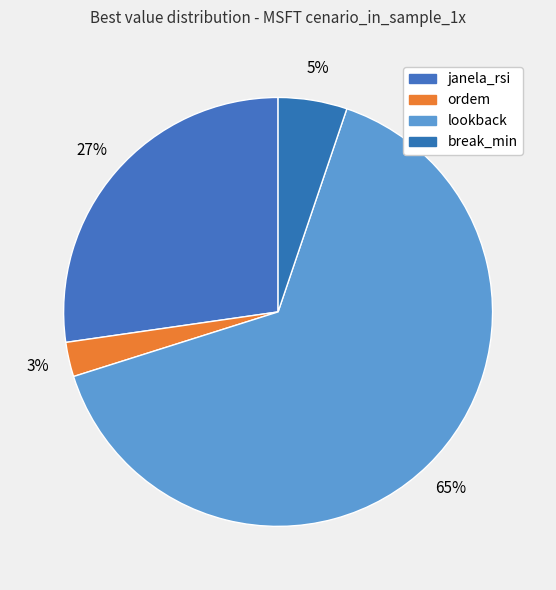

How many segments does this pie chart have?

4